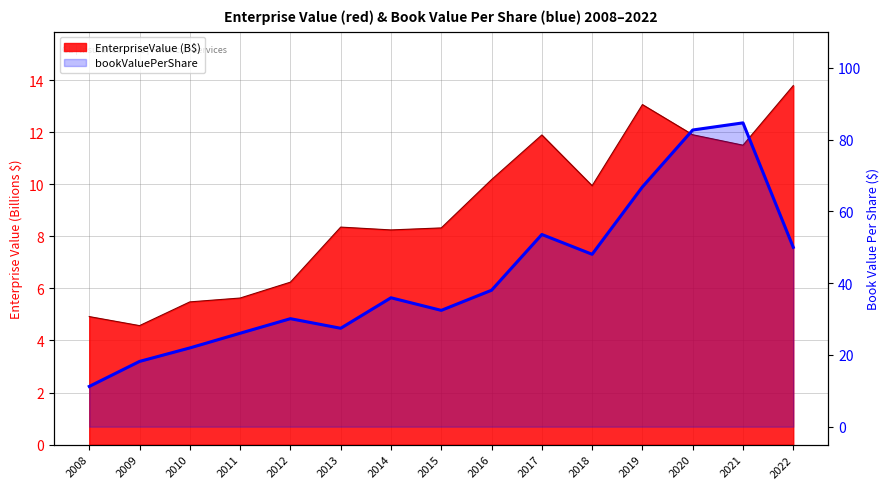

True or false: the data shows 24.5 at 2018.

False